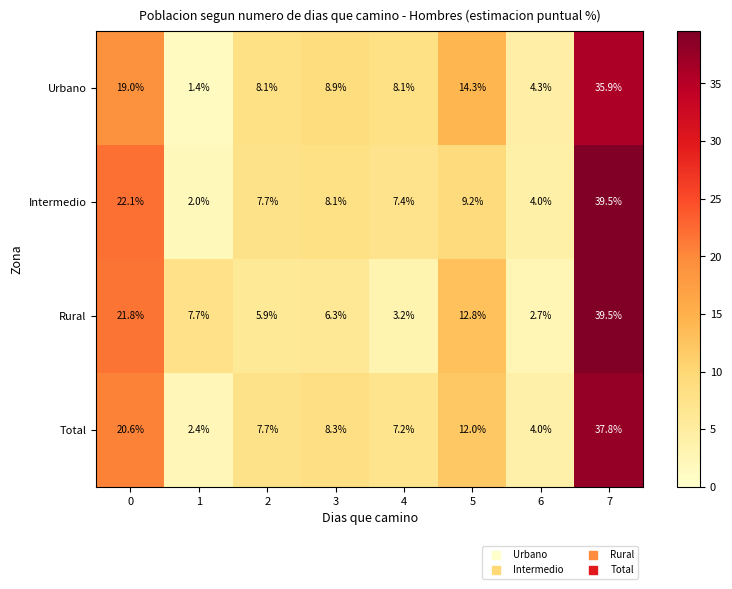

How many categories are shown in the chart?

8